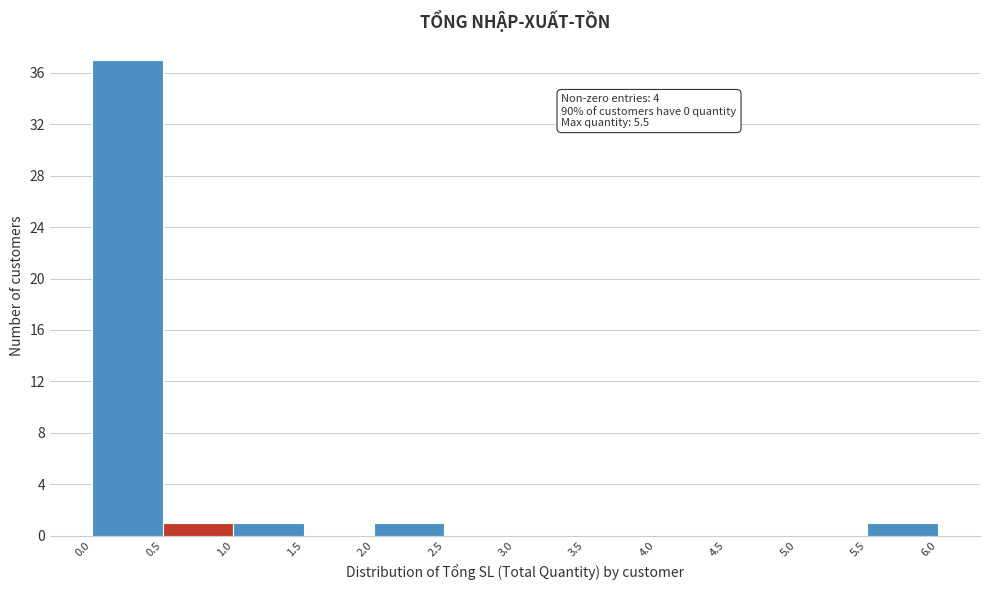

Which range on the x-axis has the tallest bar?

0.0 to 0.5